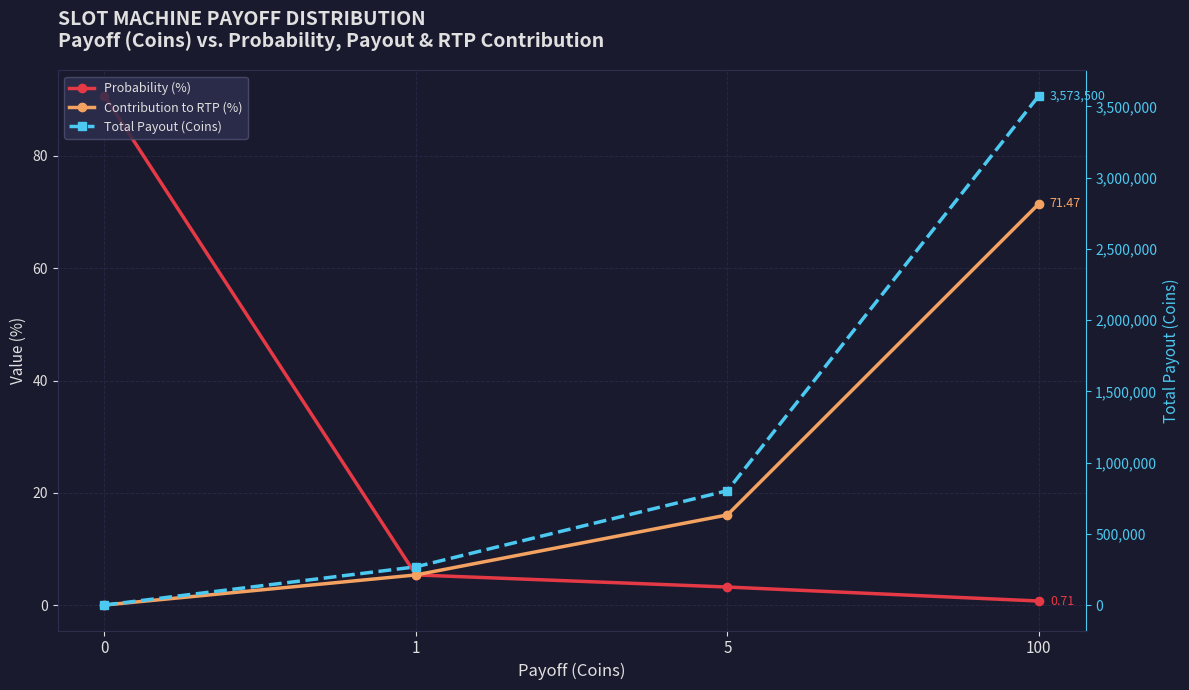

True or false: Total Payout (Coins) has more than 0 interior local peaks.

False